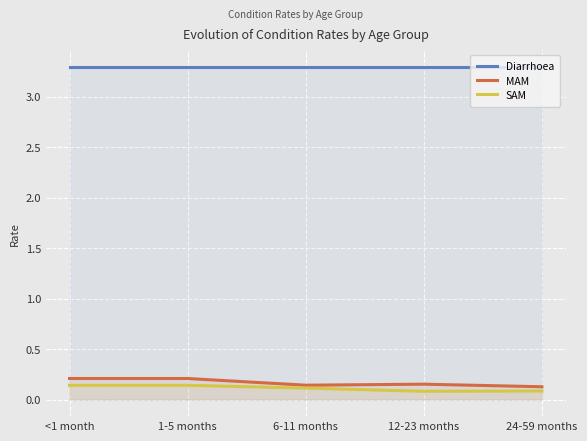

Which series has the largest total across all categories?

Diarrhoea